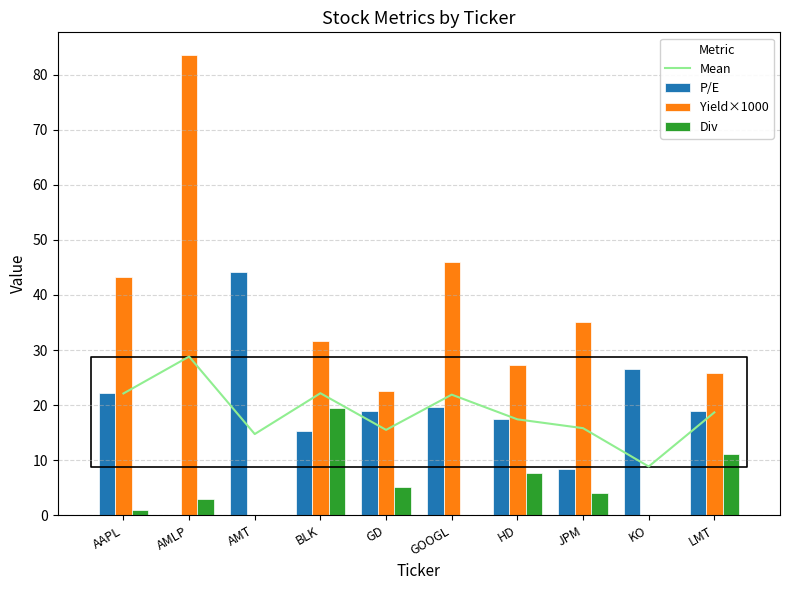

What is the difference between the maximum and second lowest values in the Mean series?

14.1